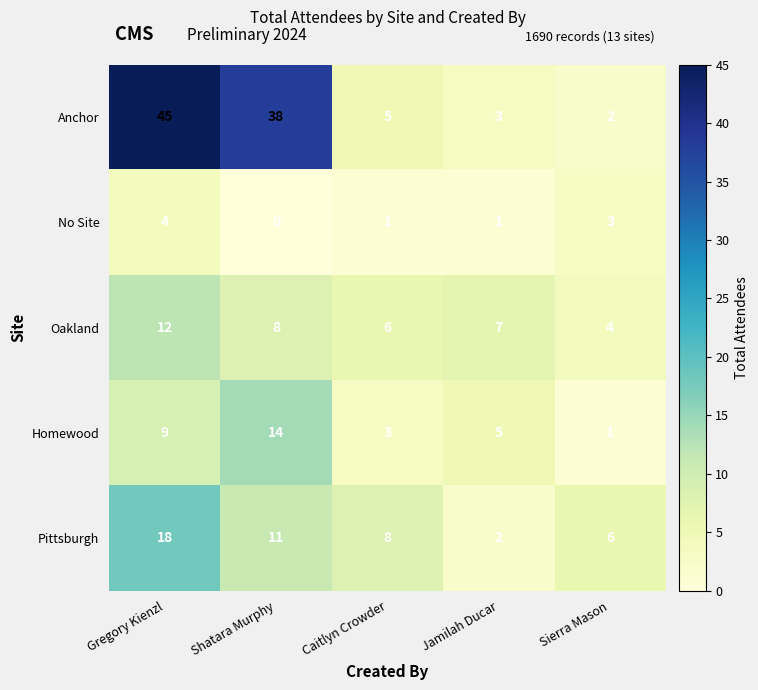

Which series has the largest range (max minus min)?

Anchor